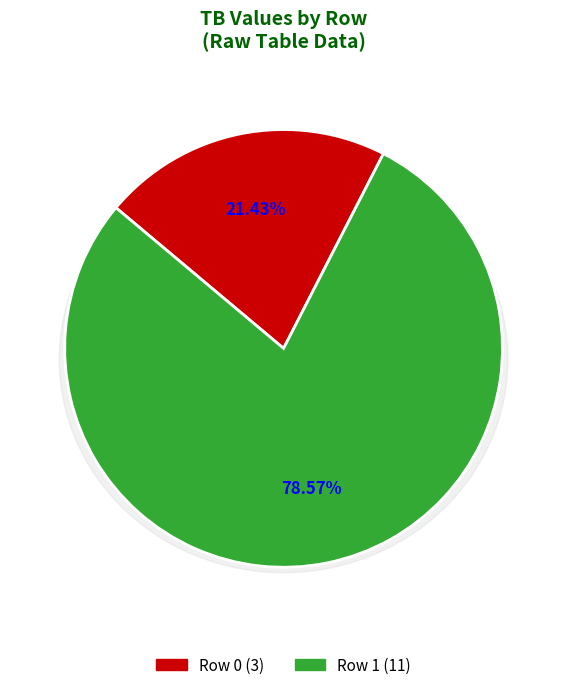

To the nearest percent, what portion does 0 represent?

21%